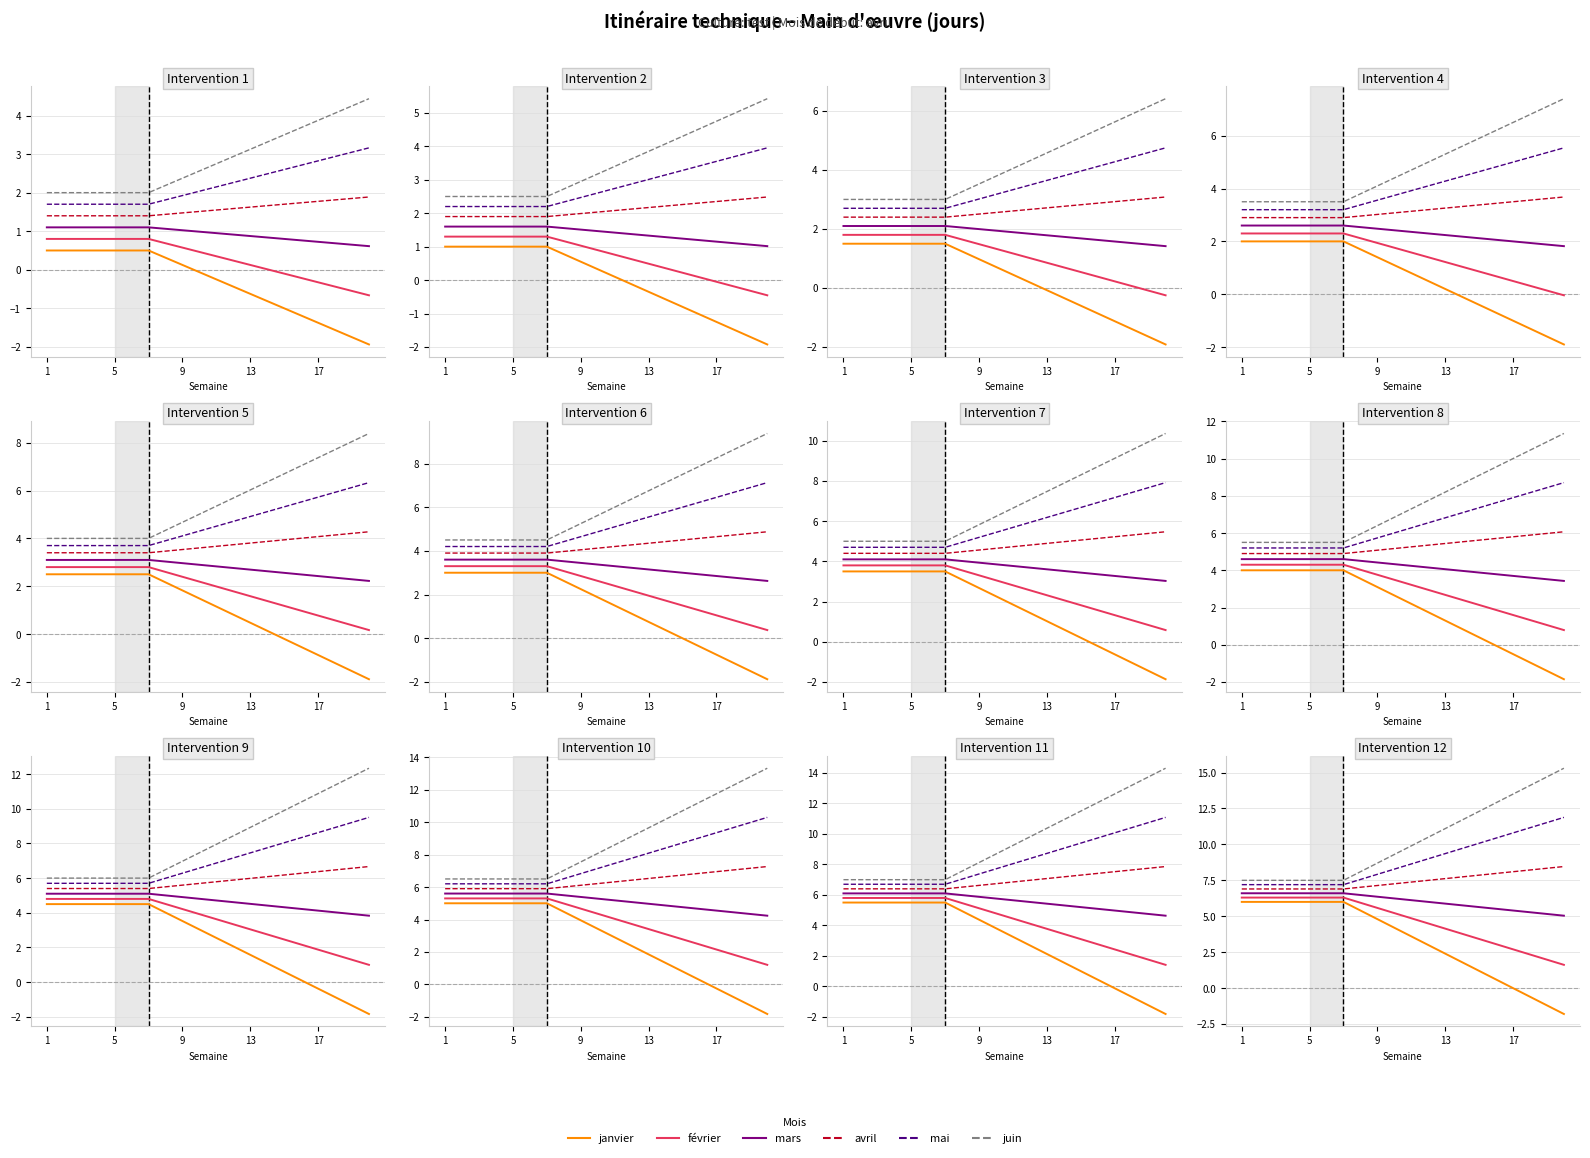

Between 9 and 12, which is larger?

9